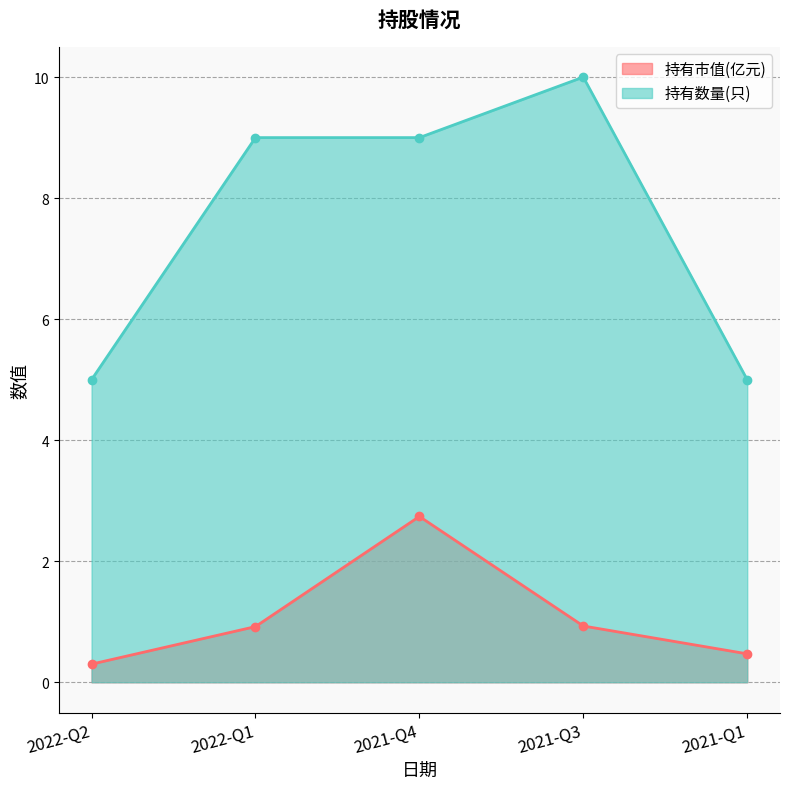

True or false: 持有数量(只) has more than 2 interior local peaks.

False